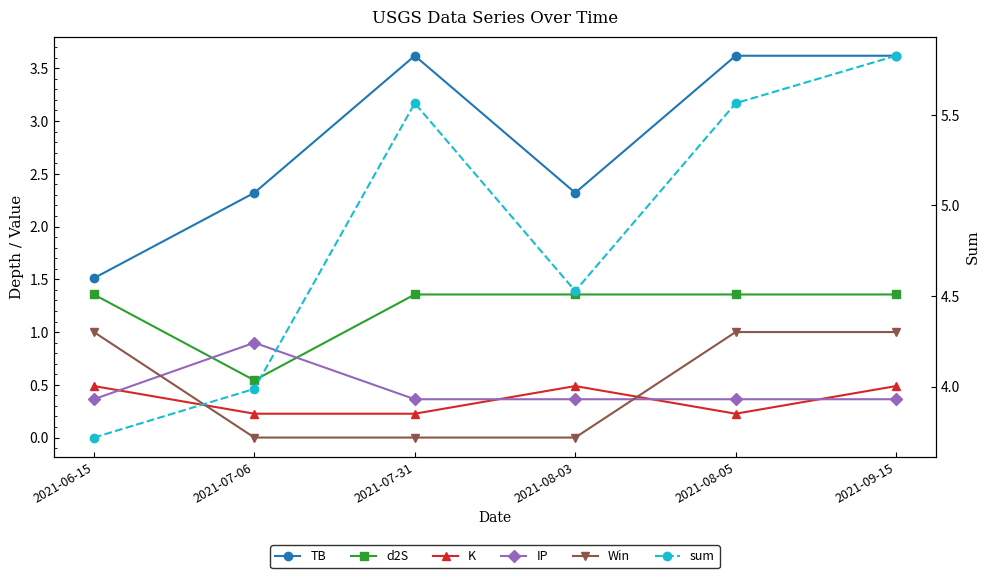

What is the difference between the maximum and minimum values in the Win series?

1.0